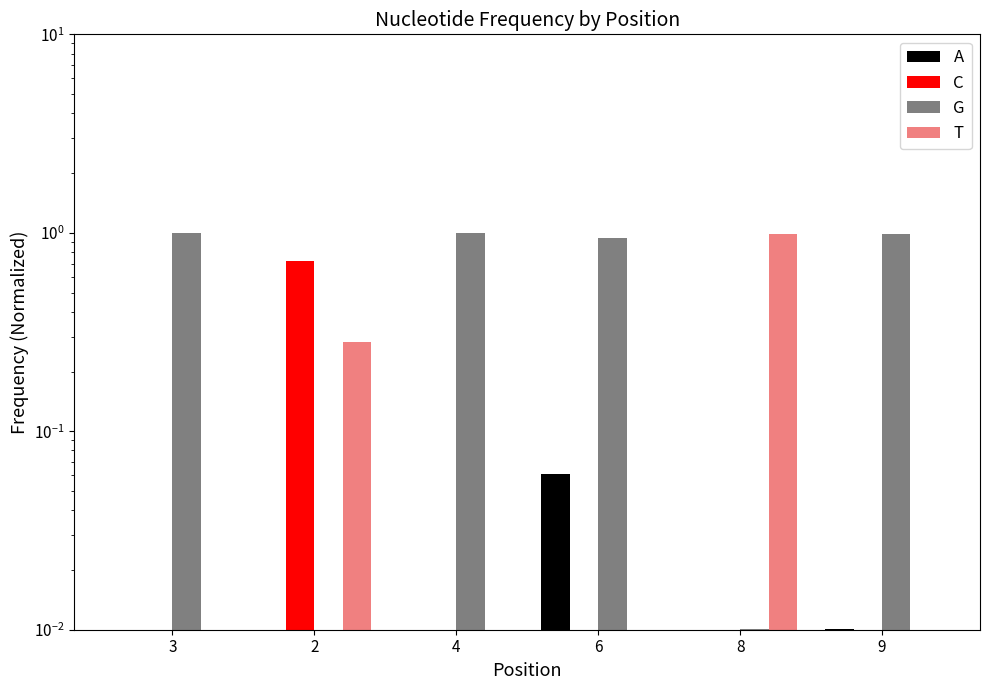

Which label corresponds to the smallest value in the chart?

3